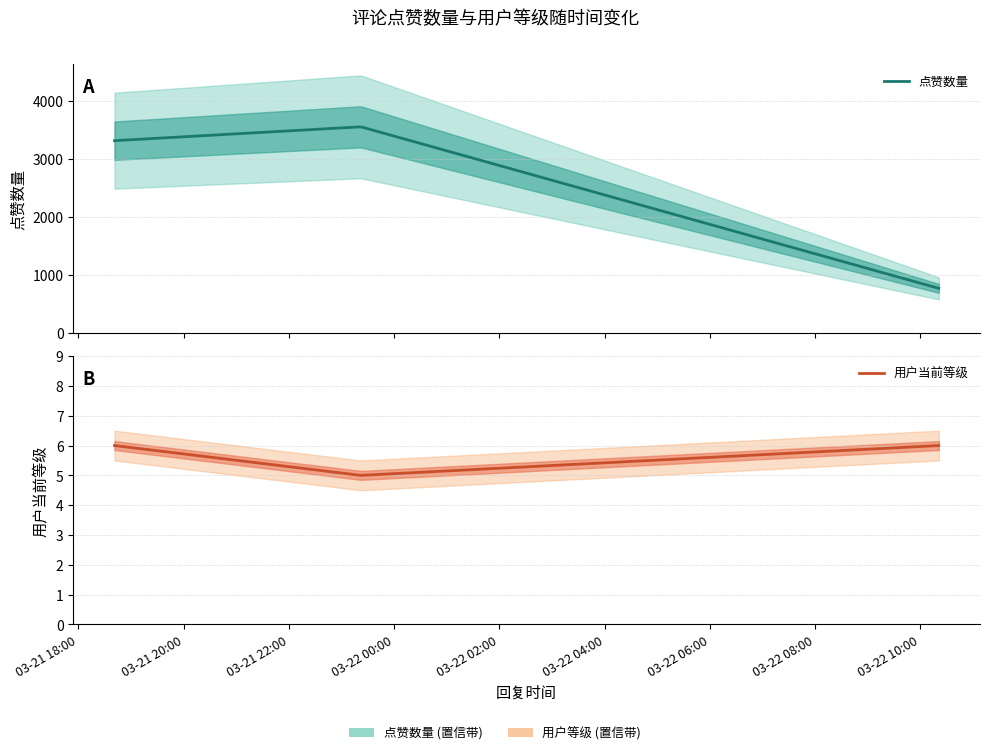

What position from the right is 2025-03-21 23:22:07?

2